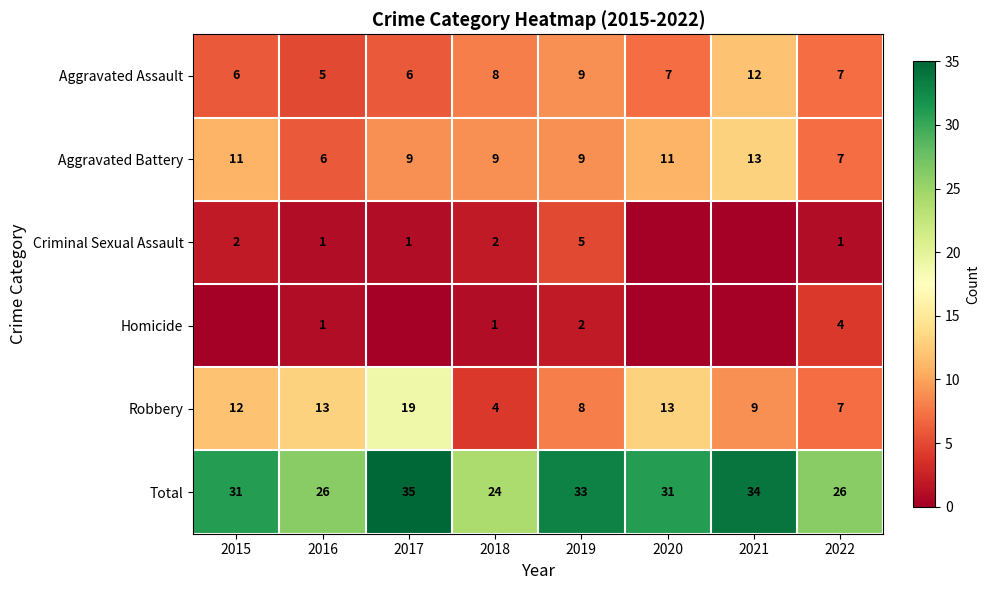

Between 2016 and 2015, which is larger?

2015